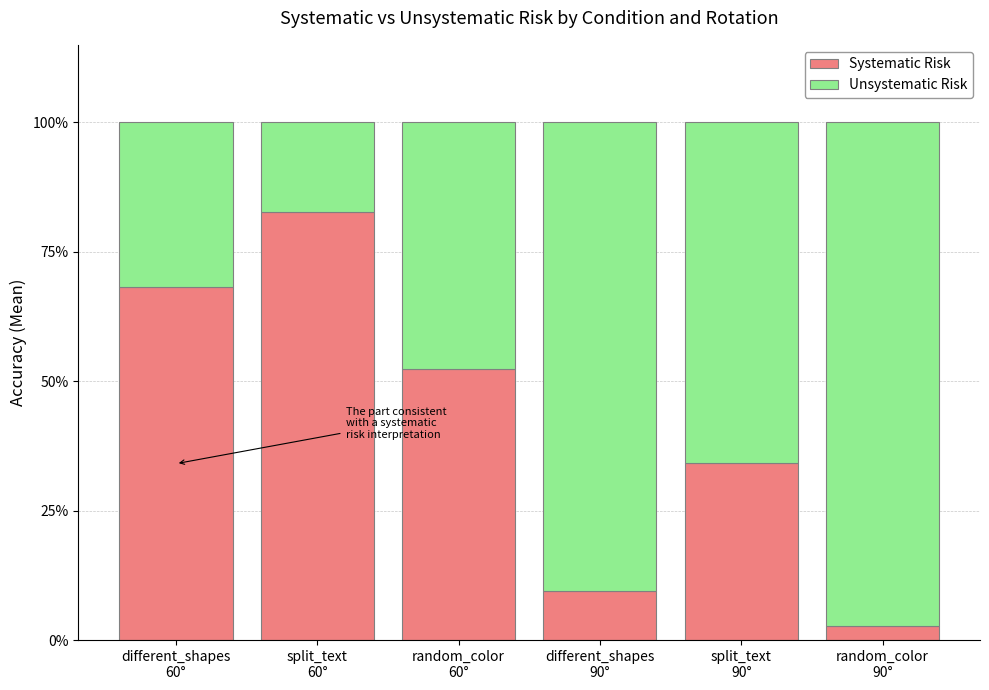

Which series has the largest range (max minus min)?

Systematic Risk